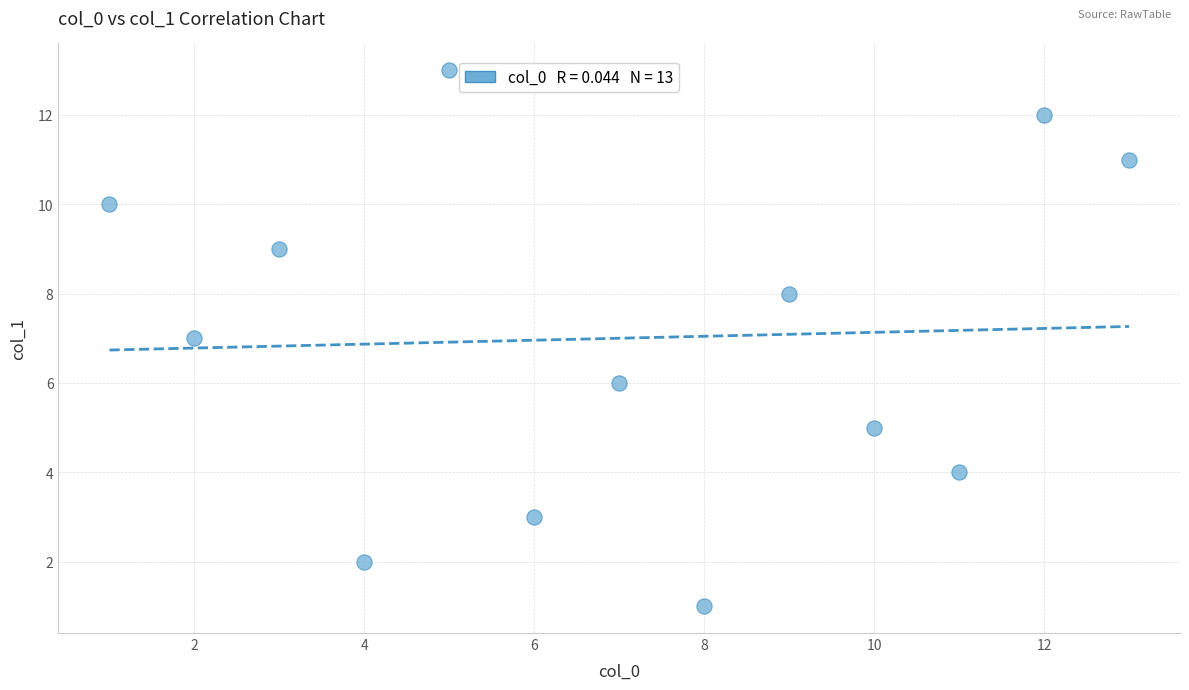

What is the range of Y values (max minus min)?

12